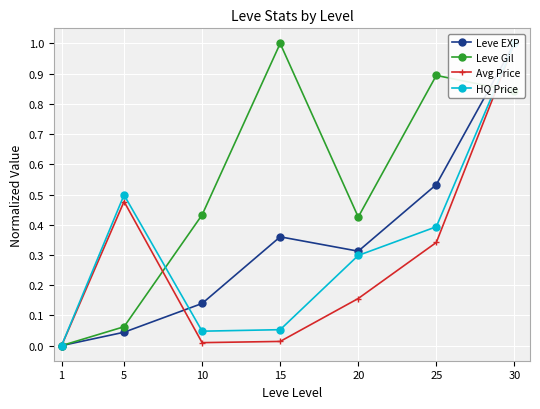

Which series has the widest spread of values?

Leve EXP